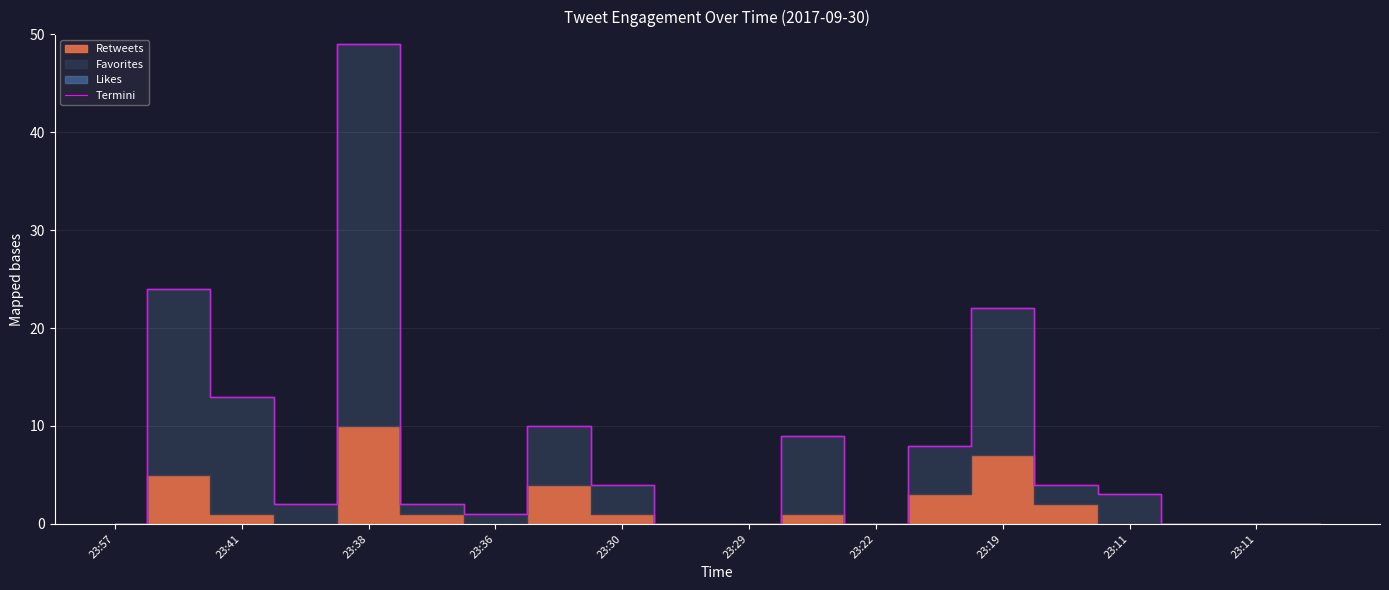

The value at 23:11 is 0. True or false?

True